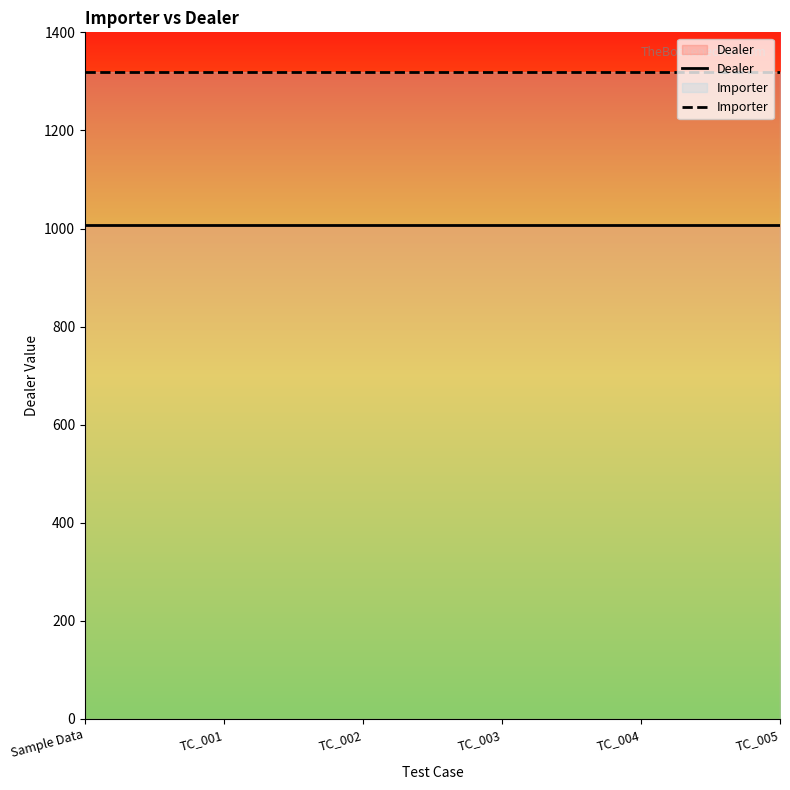

What is the label of the 1st point from the right?

TC_005